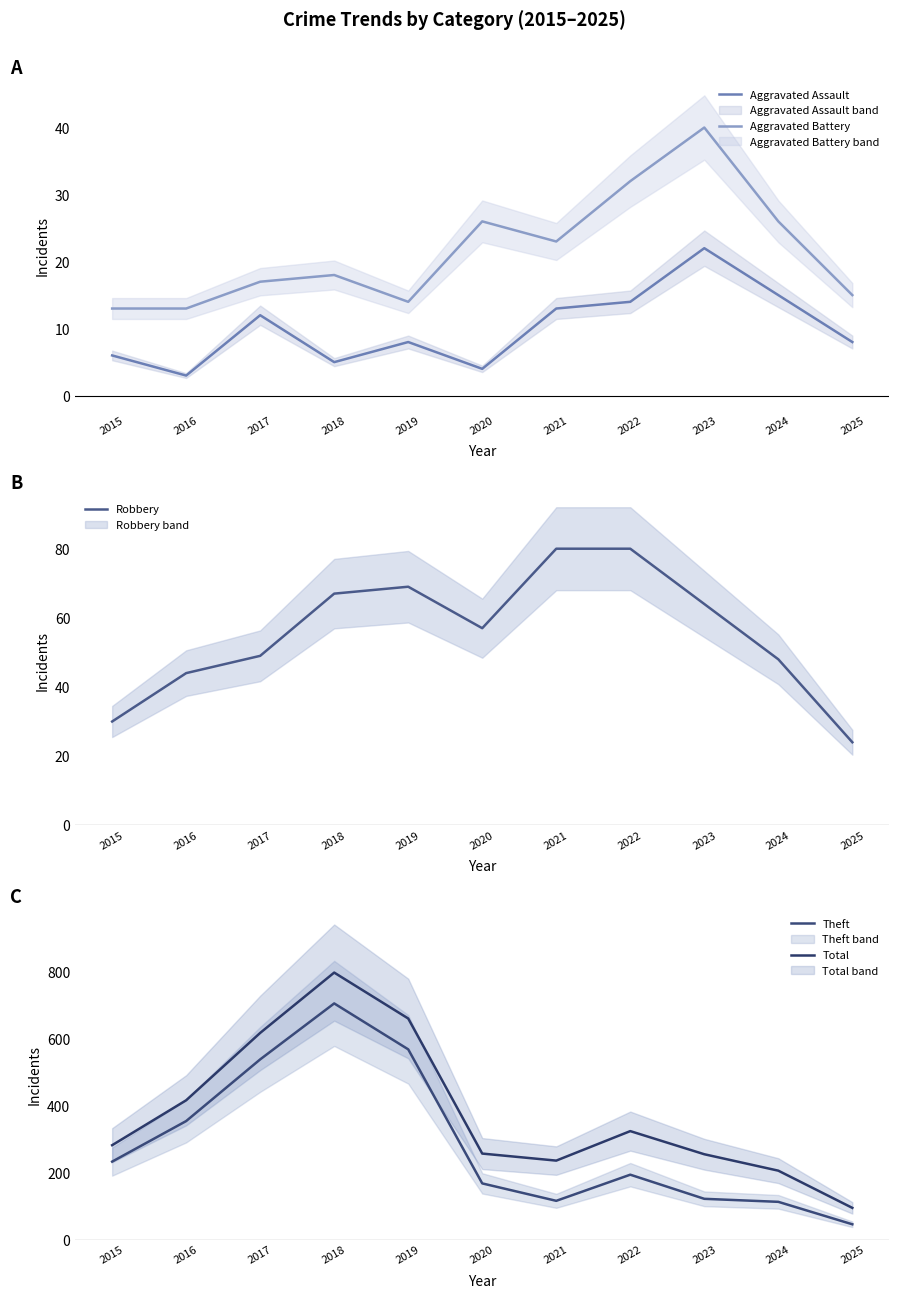

True or false: Robbery has more than 2 interior local peaks.

False